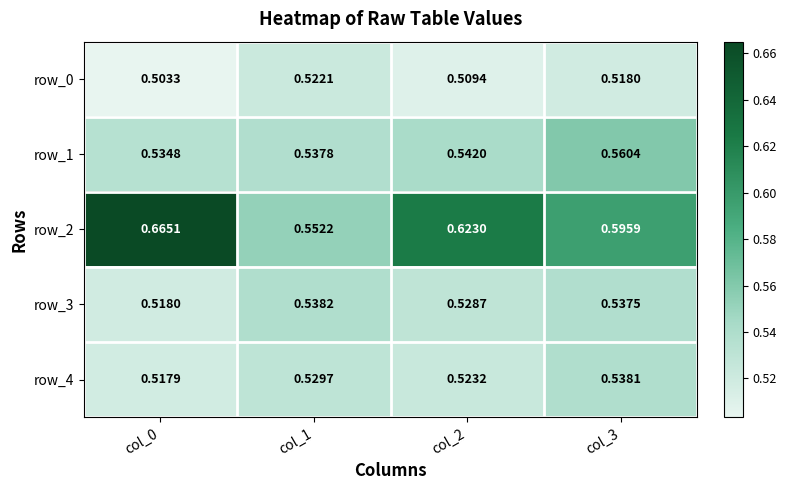

Is the value of row_1 at col_3 greater than the value of row_2 at col_3?

No